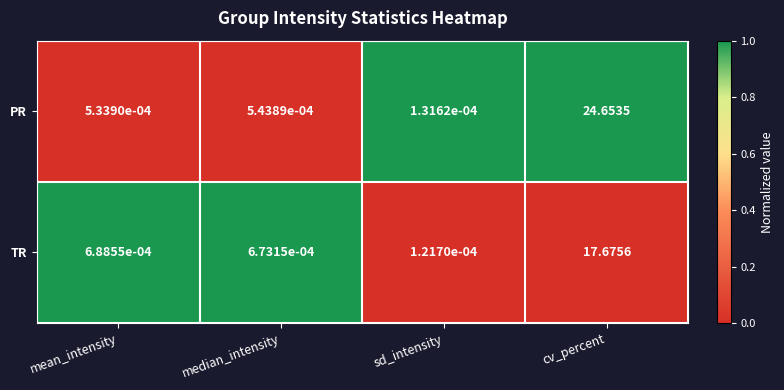

Count the number of data series in this chart.

2